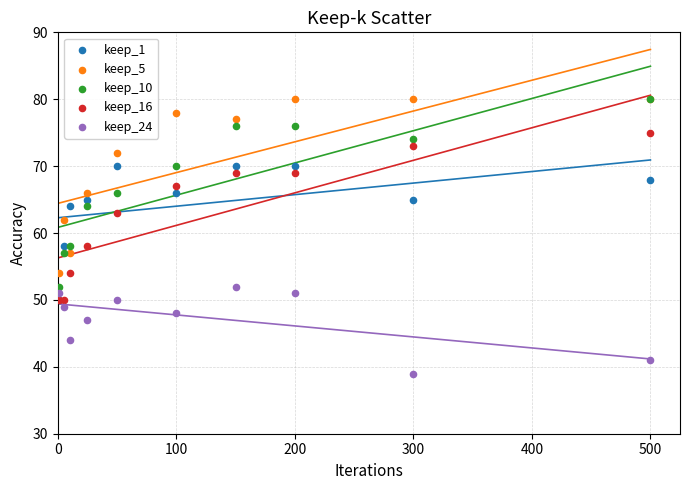

What are all the series names shown in the legend?

keep_1, keep_5, keep_10, keep_16, keep_24